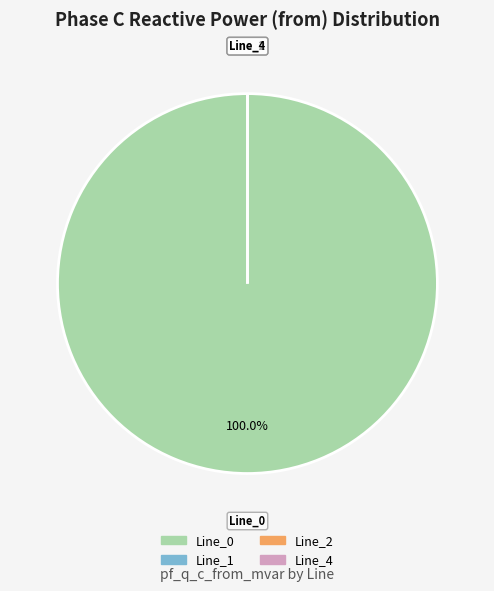

How many slices are in this pie chart?

4